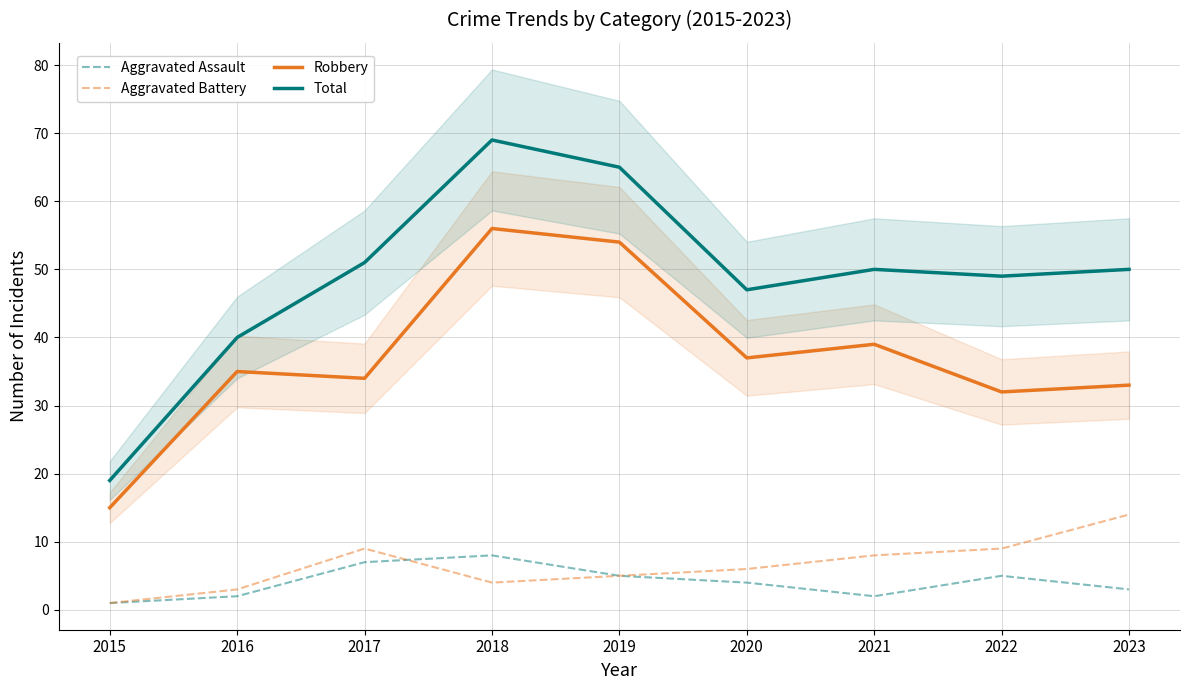

True or false: Aggravated Assault has a value of 3 at 2023.

True